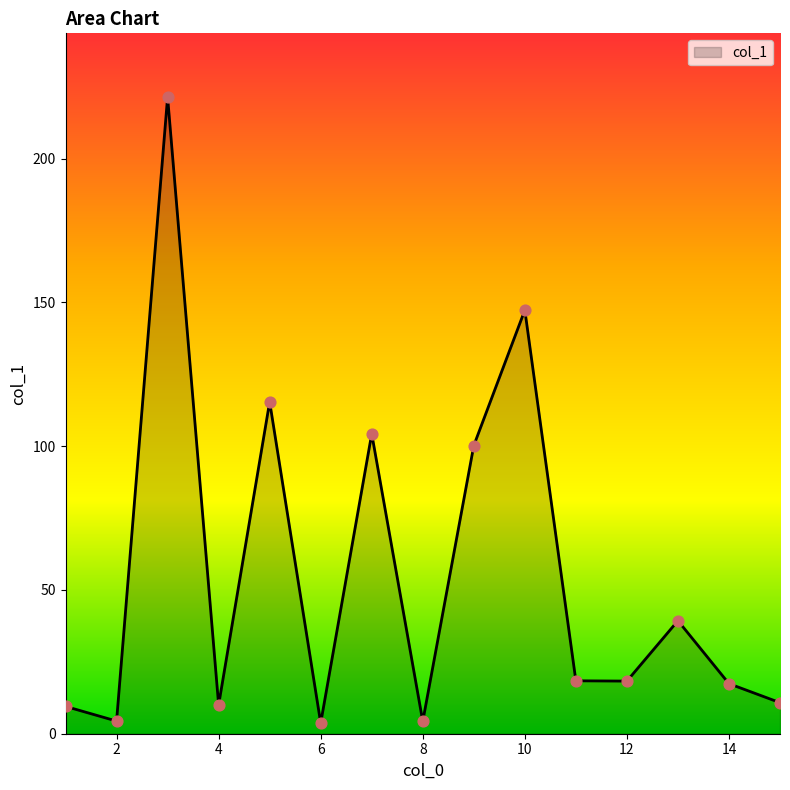

What is the greatest value displayed?

221.4